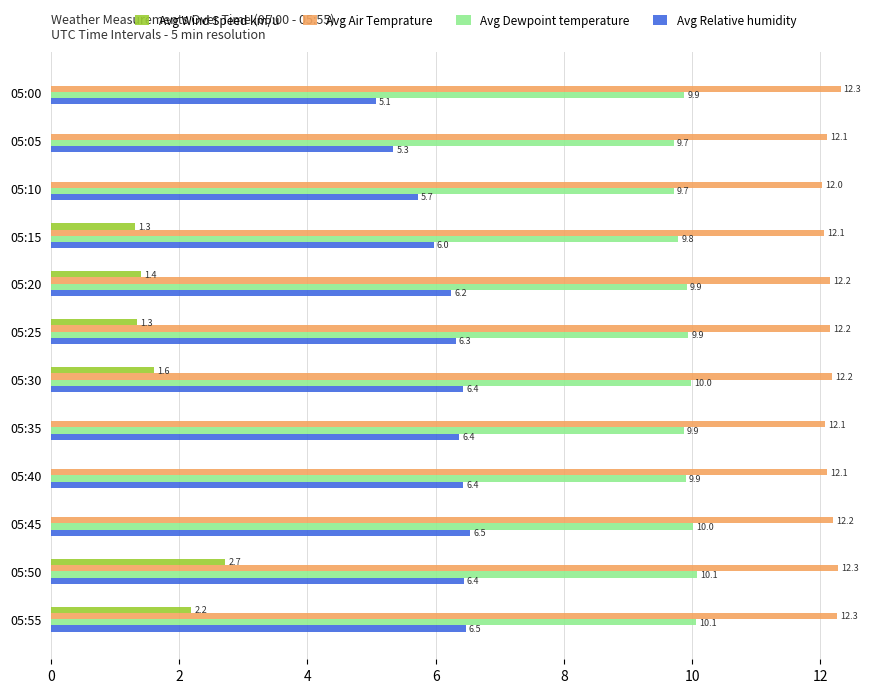

At which category is the sum across all series the highest?

05:50